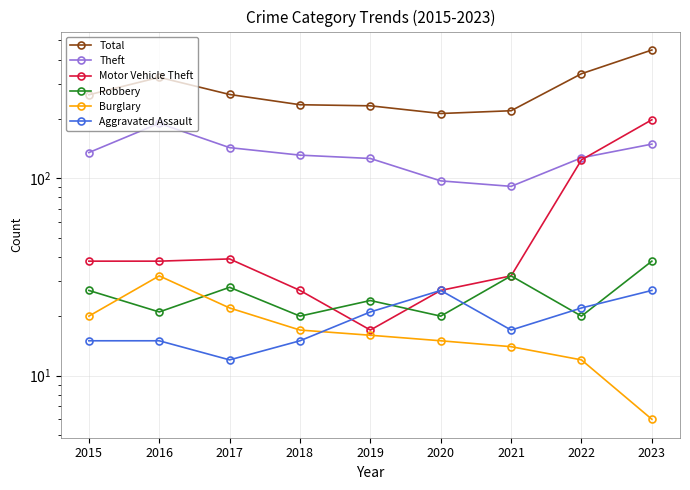

How many lines are shown in the chart?

6